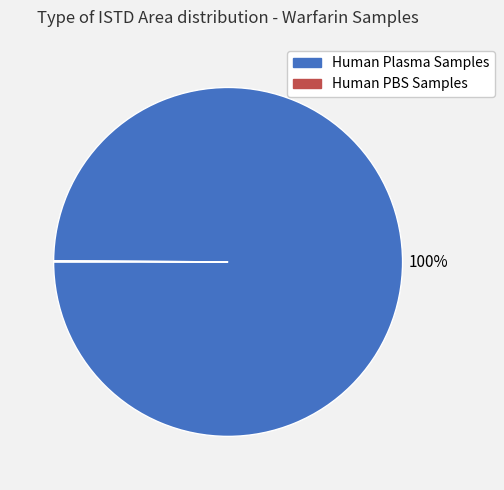

To the nearest percent, what is the difference between the largest and smallest slice percentages?

100%